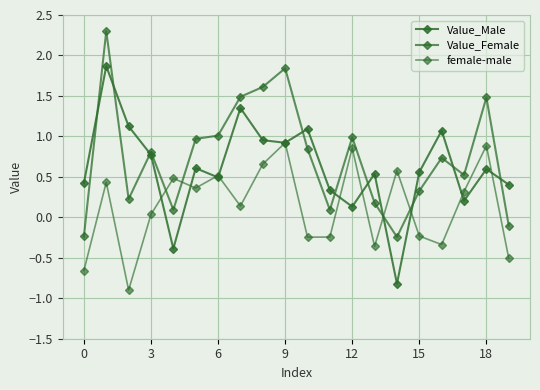

How many lines are shown in the chart?

3